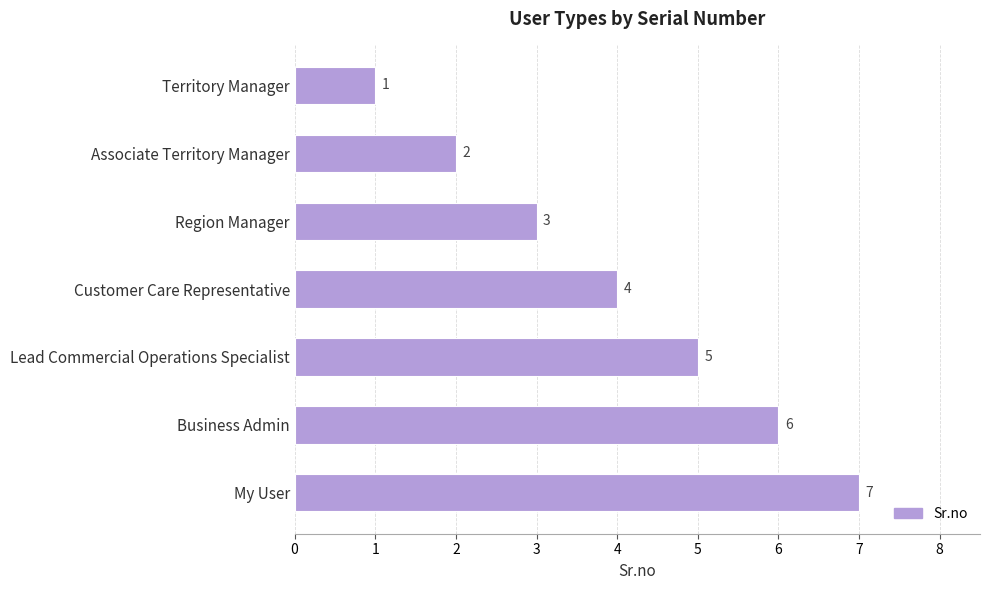

What is the average value?

4